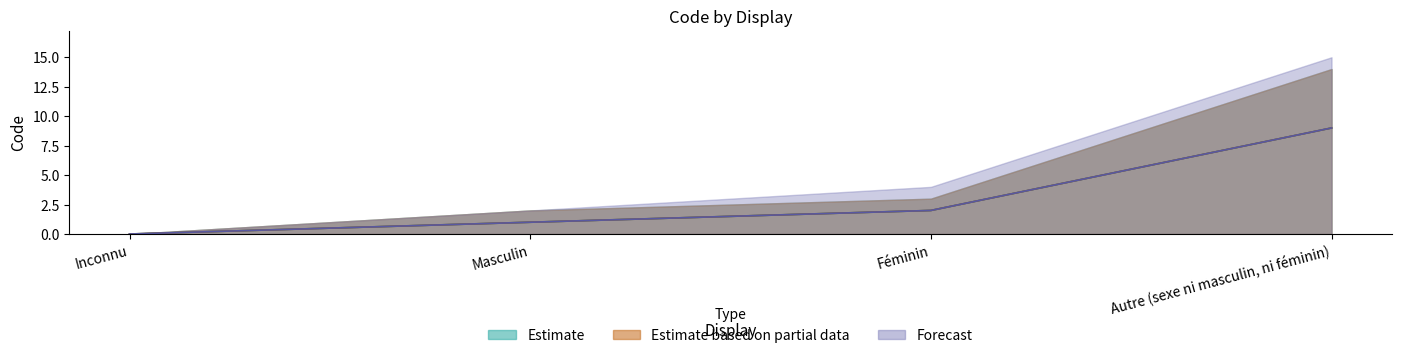

How many distinct data groups are displayed?

3